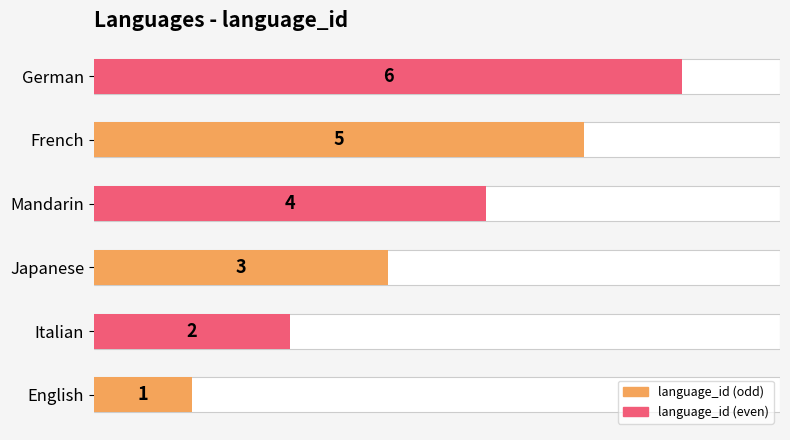

Count the number of categories in the chart.

6